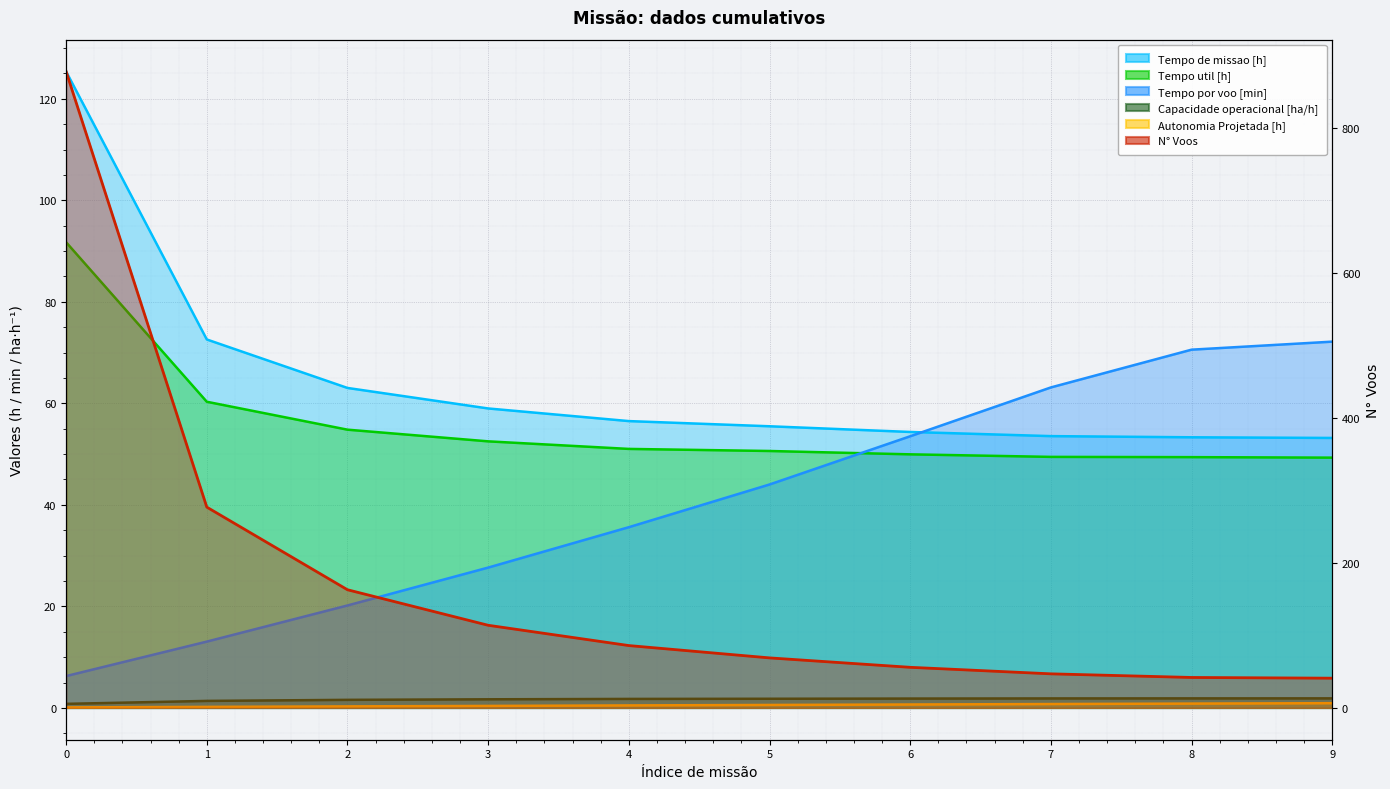

True or false: Capacidade operacional [ha/h] has more than 1 points higher than both neighbors.

False